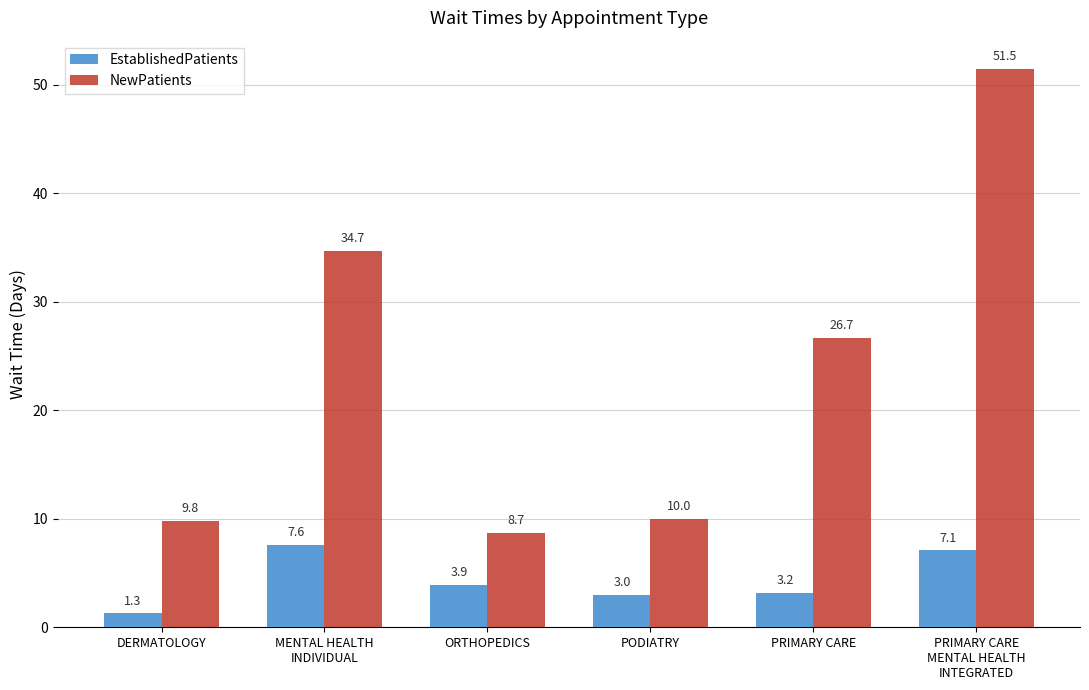

True or false: EstablishedPatients has a value of 3.9 at ORTHOPEDICS.

True